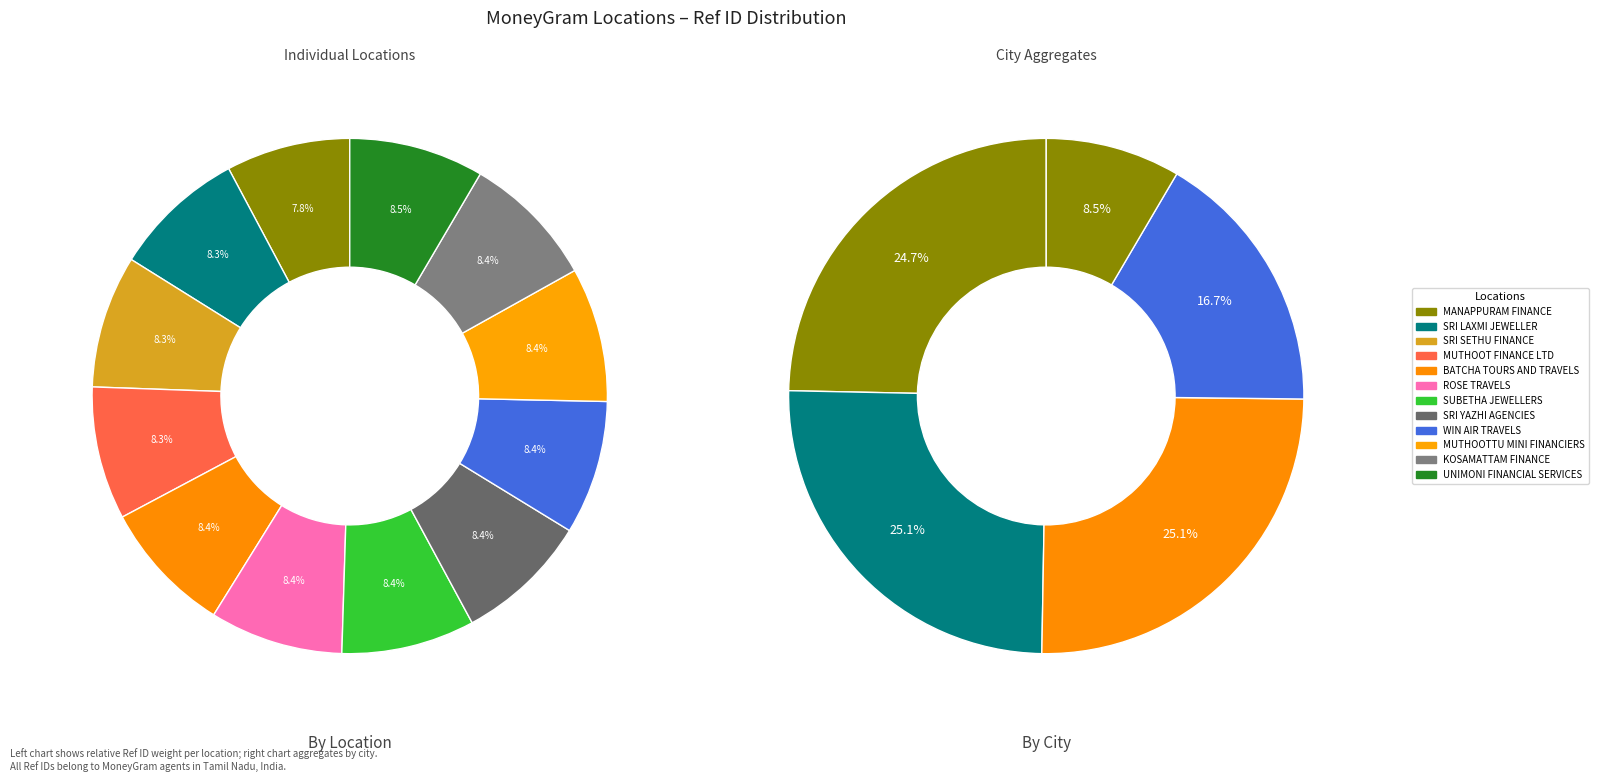

What is the ratio of the value at WIN AIR TRAVELS to the value at UNIMONI FINANCIAL SERVICES?

1.0